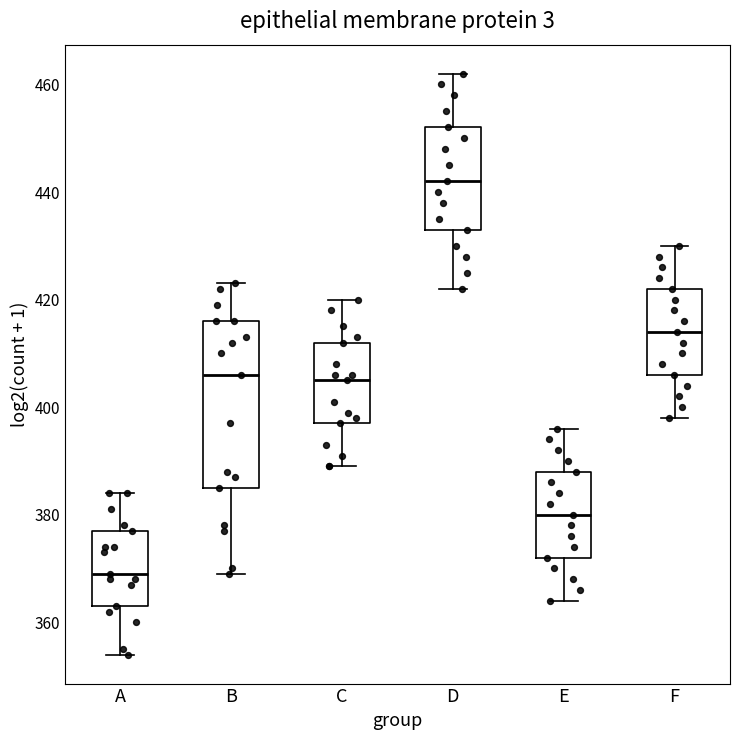

Reading left to right, transcribe this box plot: for each box, give where its median line is, the range the box spans, and where its two whiskers end, as read against the y-axis. The values are not printed on the chart, so give them approximately, as read against the axis.

A: median 370, box 364 to 378, whiskers 354 to 384
B: median 406, box 386 to 416, whiskers 370 to 424
C: median 406, box 398 to 412, whiskers 390 to 420
D: median 442, box 434 to 452, whiskers 422 to 462
E: median 380, box 372 to 388, whiskers 364 to 396
F: median 414, box 406 to 422, whiskers 398 to 430